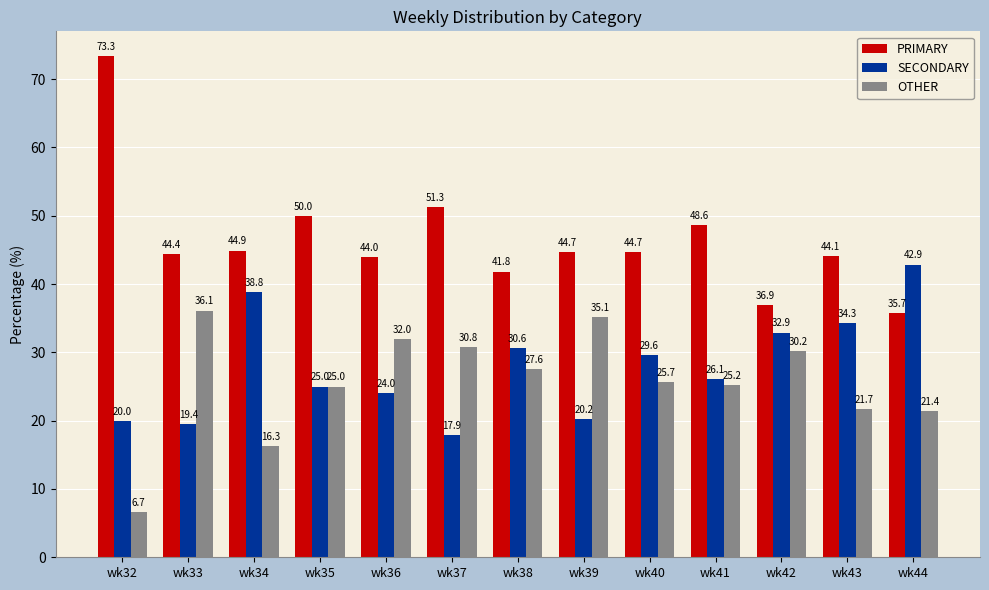

Does the chart contain any negative values?

No